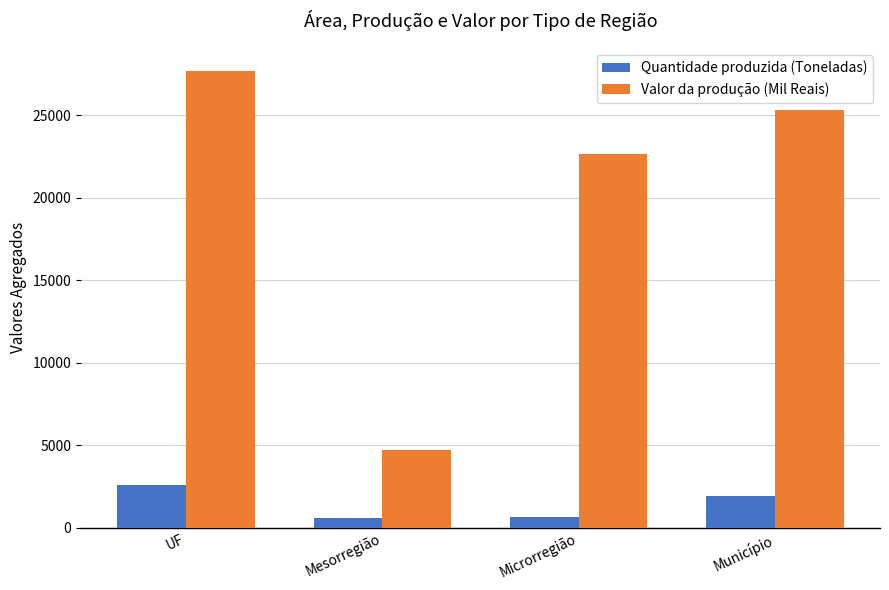

What is the label of the 4th bar from the left?

Município